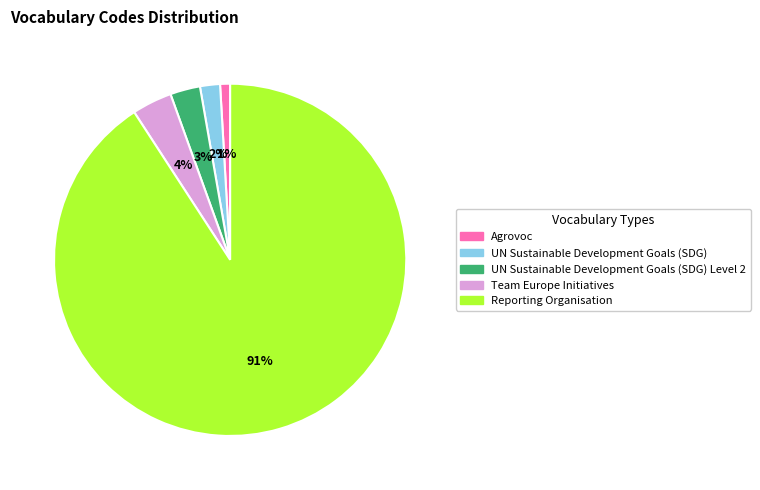

How many segments does this pie chart have?

5